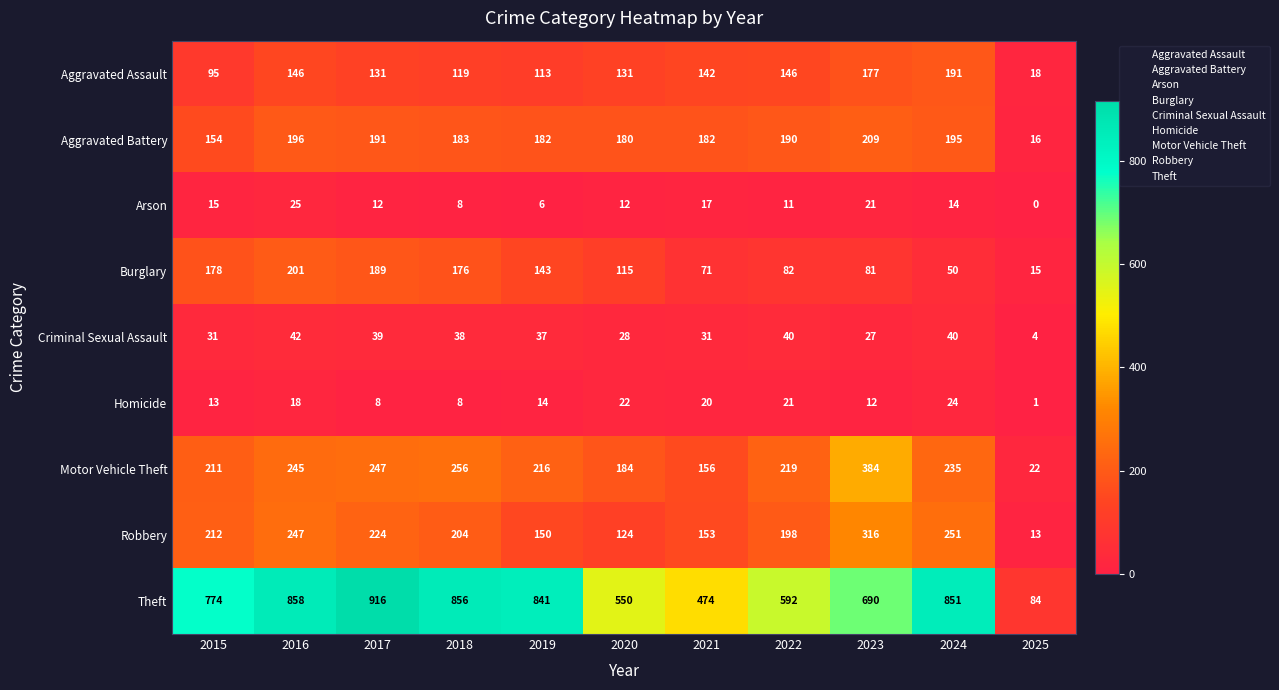

List the series in order of their peak value, highest first.

Theft, Motor Vehicle Theft, Robbery, Aggravated Battery, Burglary, Aggravated Assault, Criminal Sexual Assault, Arson, Homicide